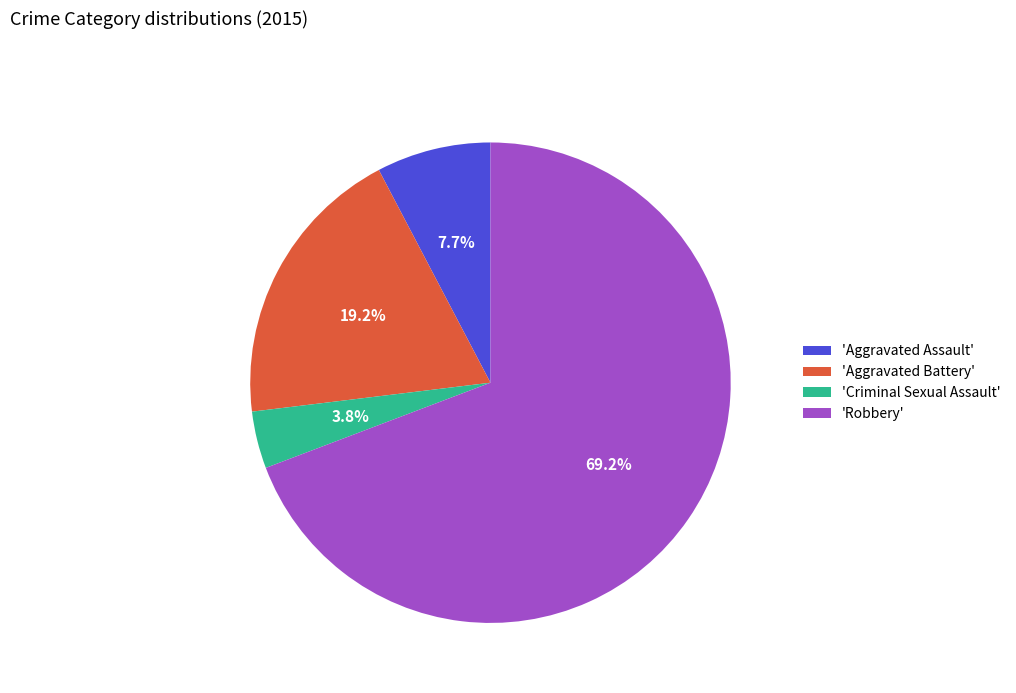

How many segments does this pie chart have?

4